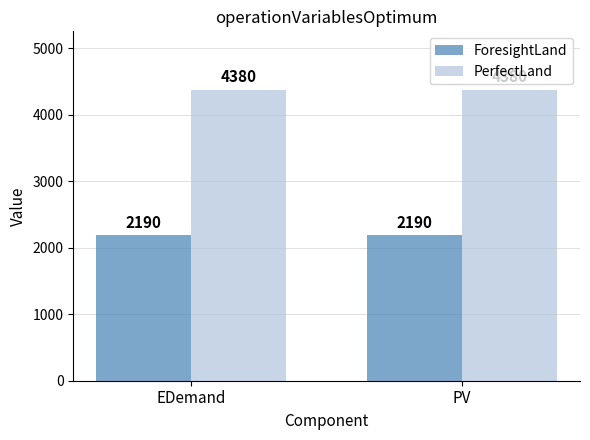

Reading left to right, extract all data points from this chart.

ForesightLand: 2190	2190
PerfectLand: 4380	4380